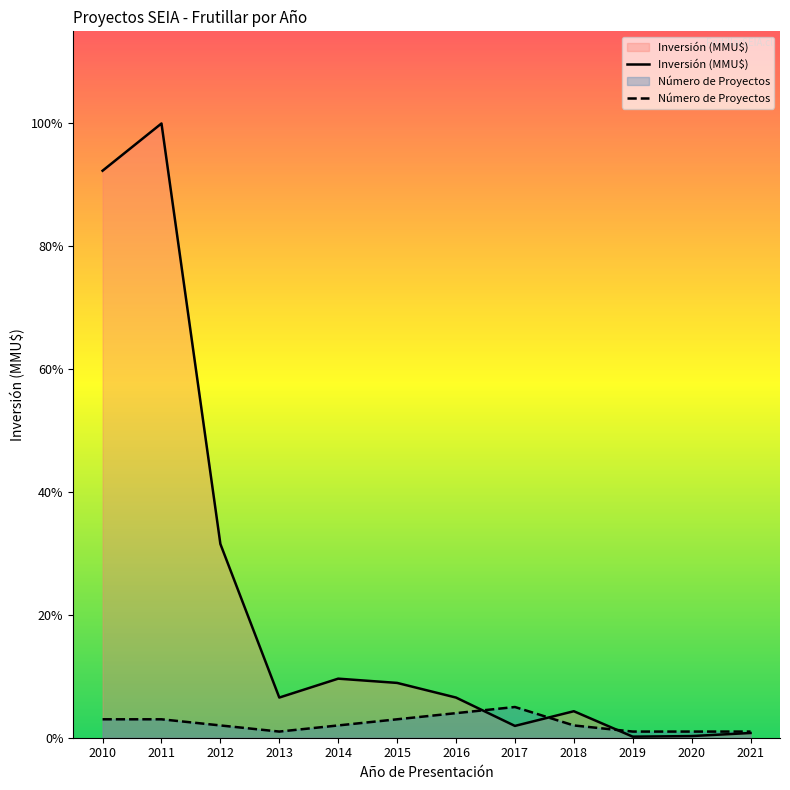

Between 2014 and 2019, which is larger?

2014